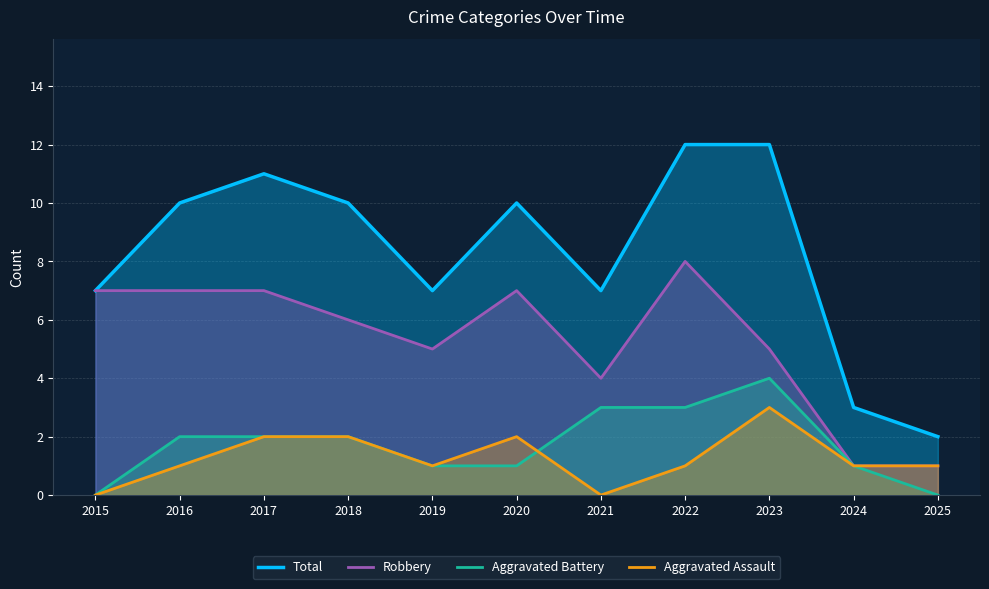

True or false: Aggravated Assault and Robbery cross at least once.

False